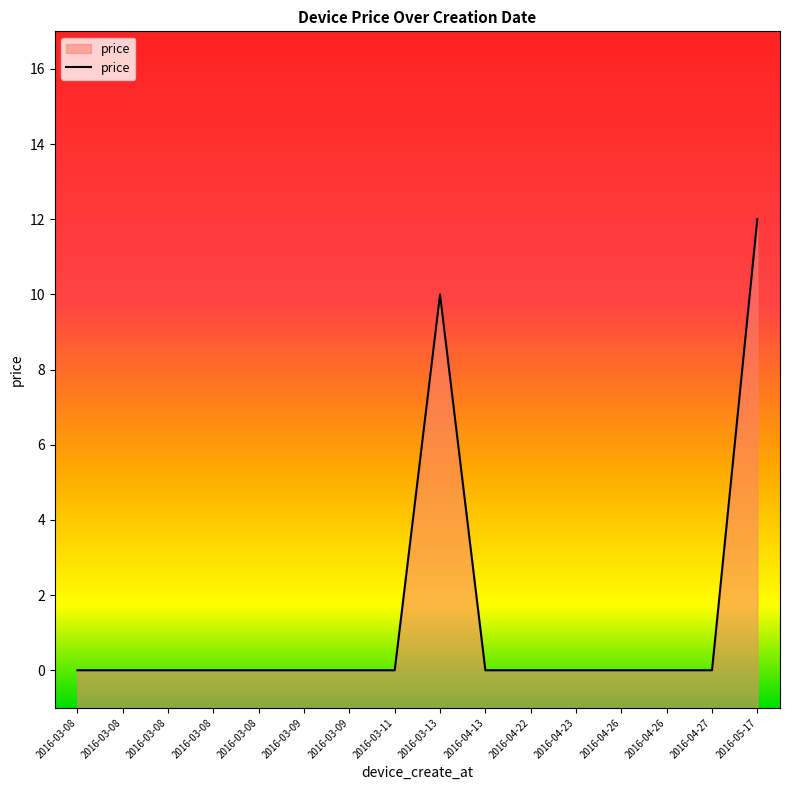

True or false: there are more than 0 points higher than both neighbors.

True